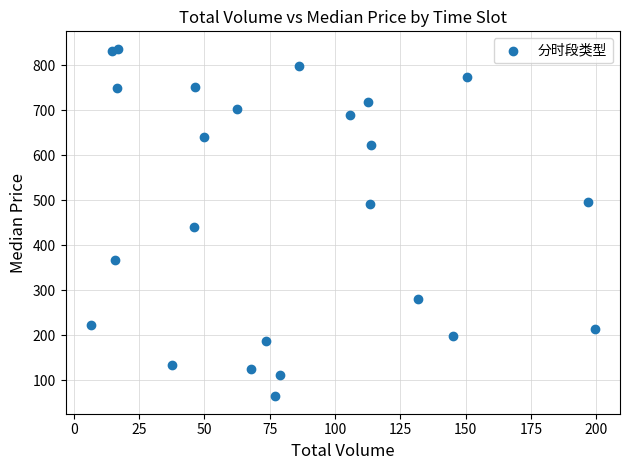

What is the range of X values (max minus min)?

192.9